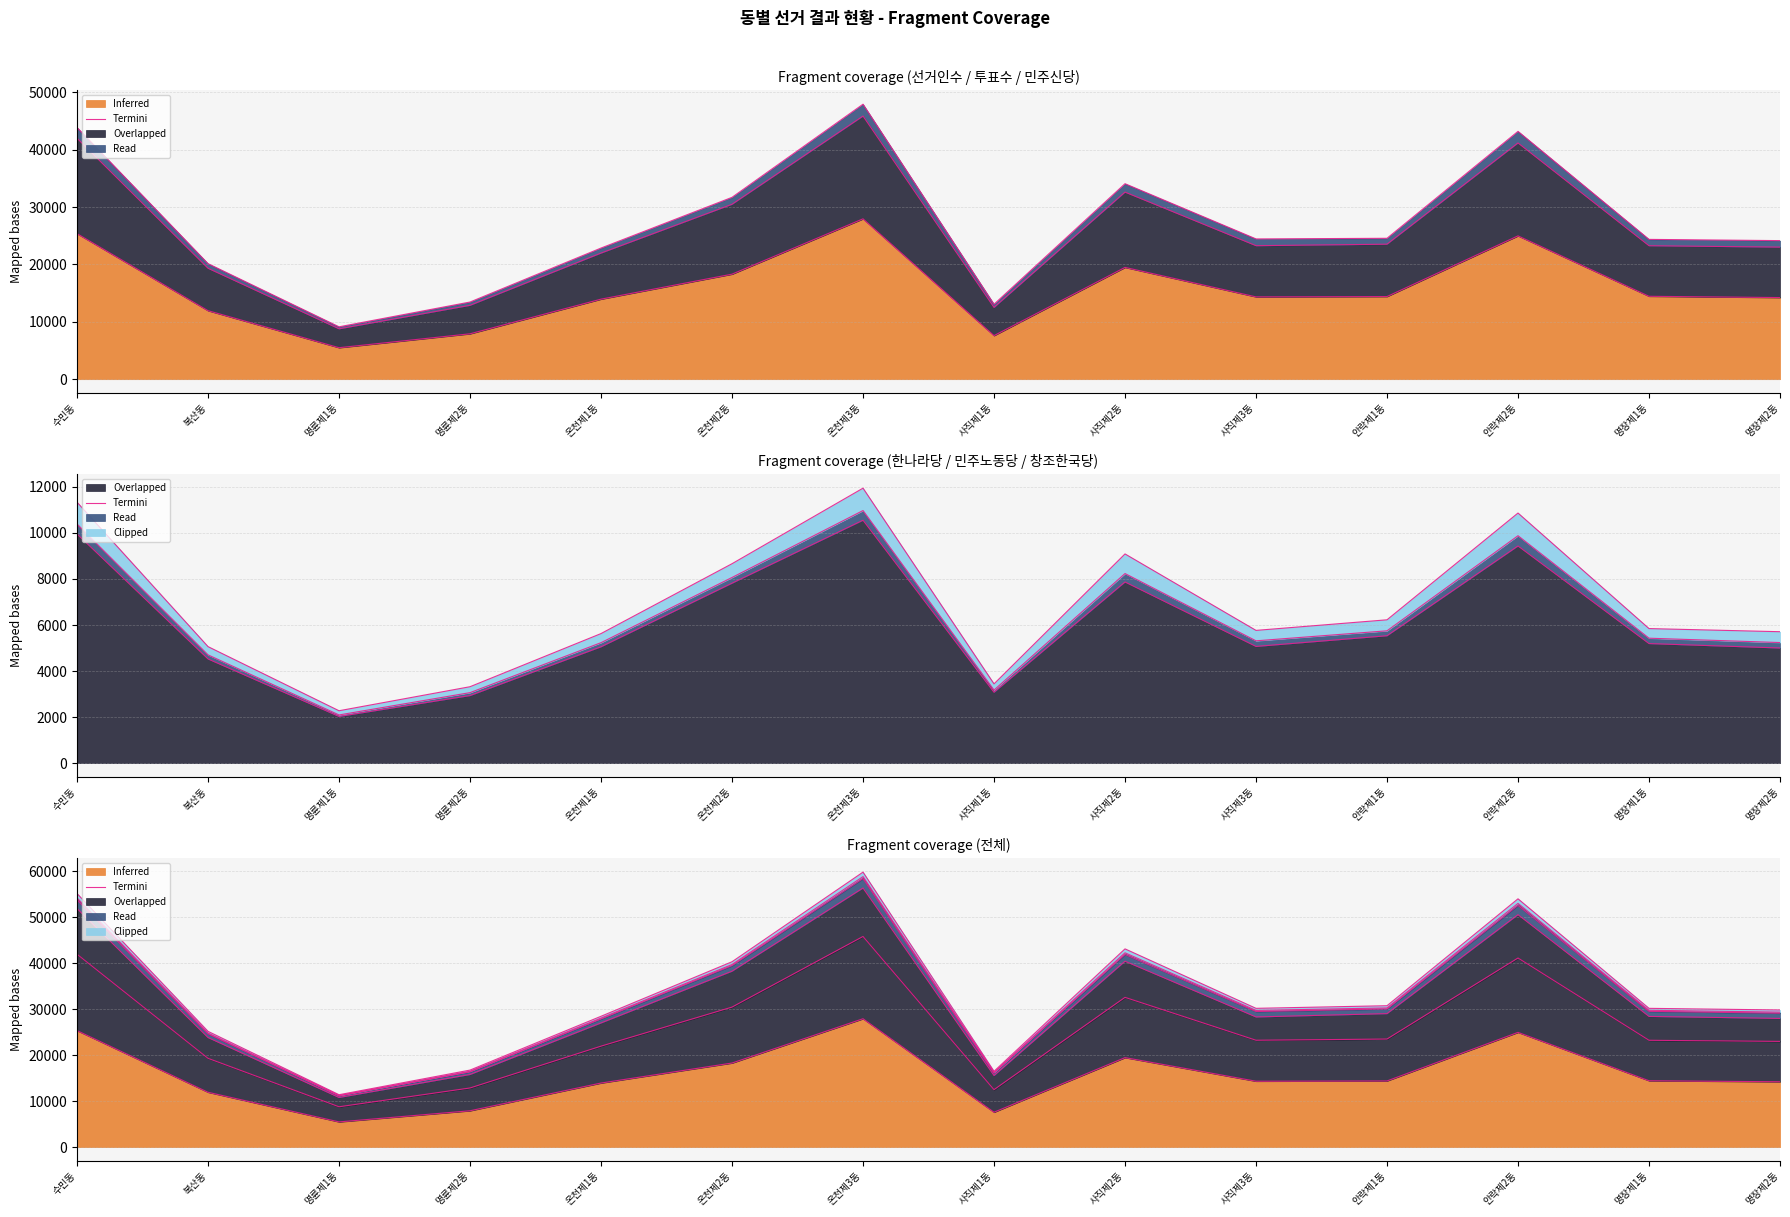

The chart shows a value of 14222 at 명장제2동. True or false?

True